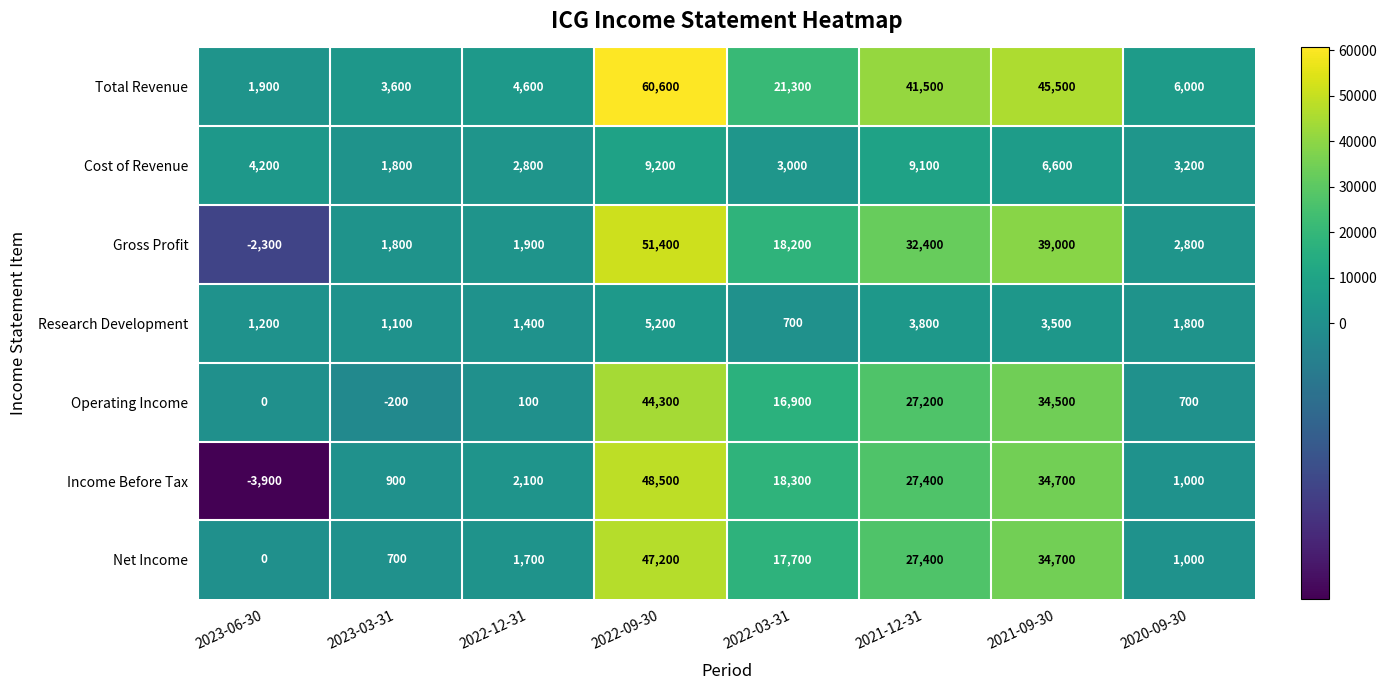

Is it true that Cost of Revenue equals 9200 at 2022-09-30?

True